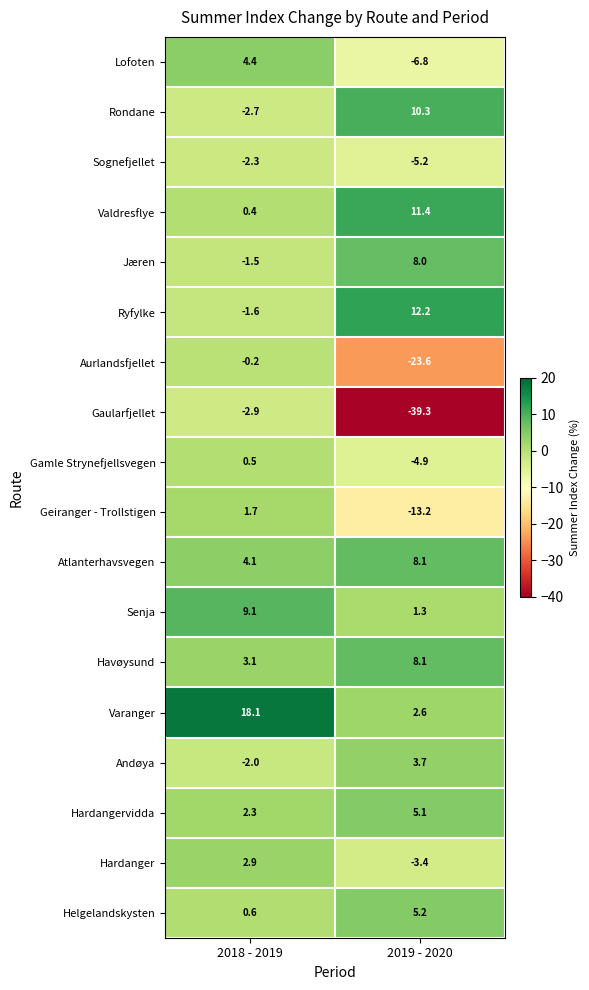

List the labels in order of Ryfylke value, smallest first.

2018 - 2019, 2019 - 2020